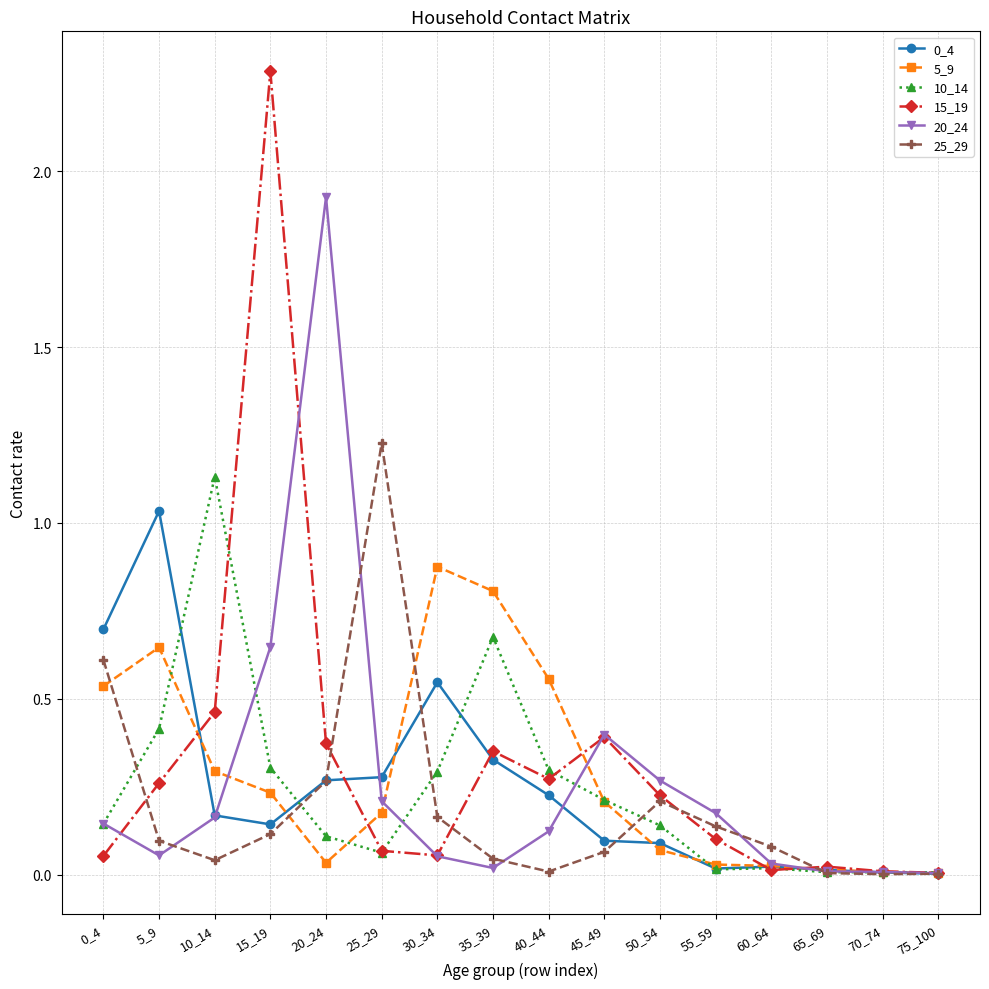

What is the sum of all 10_14 values?

3.8